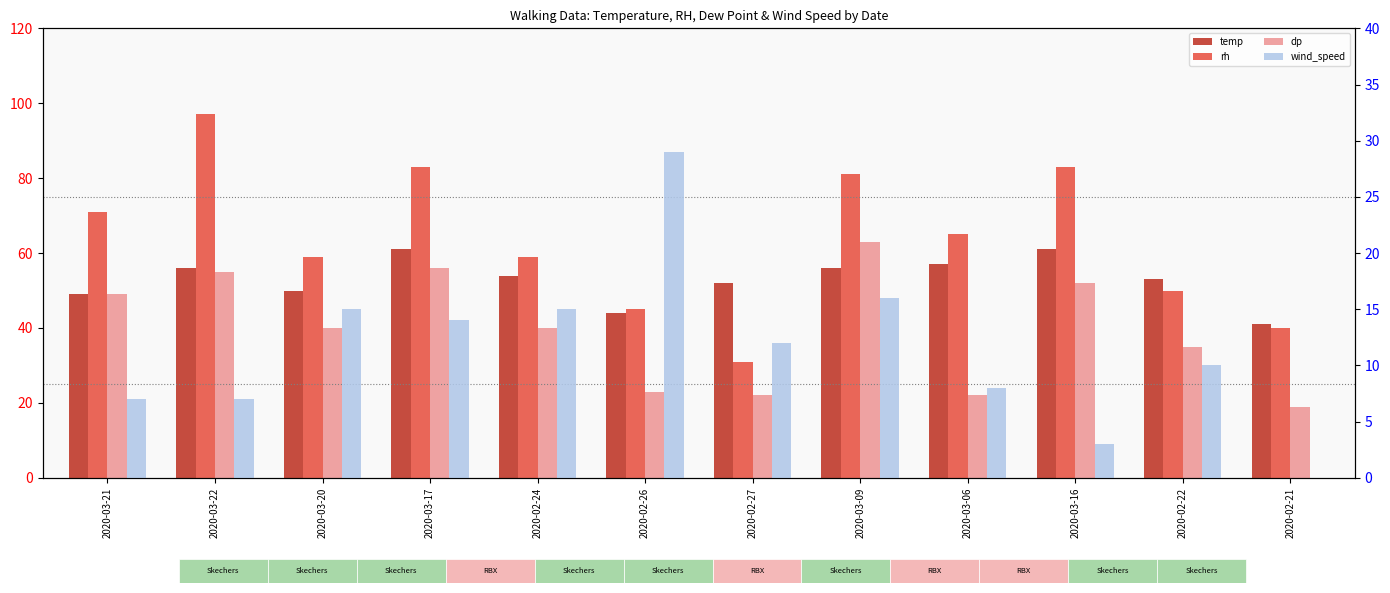

Which series has the widest spread of values?

rh